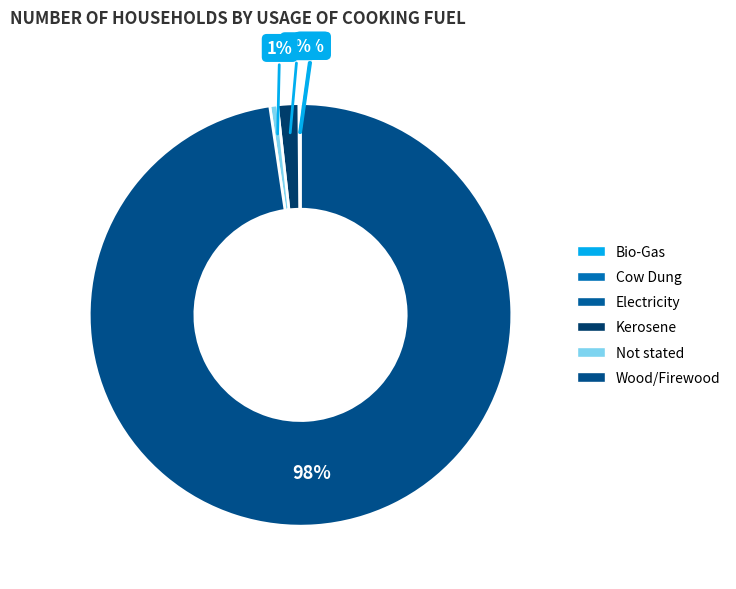

To the nearest percent, what is the difference between the largest and smallest slice percentages?

98%